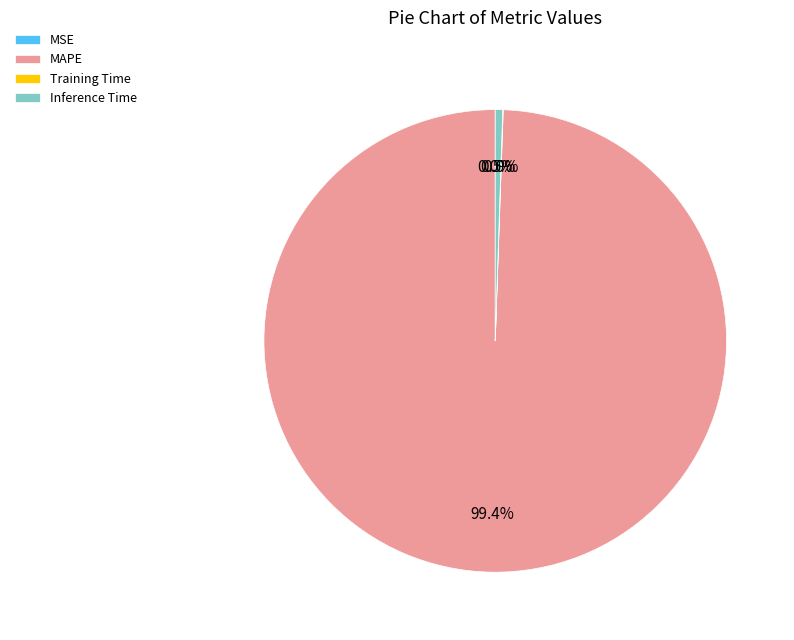

Which category accounts for the majority?

MAPE